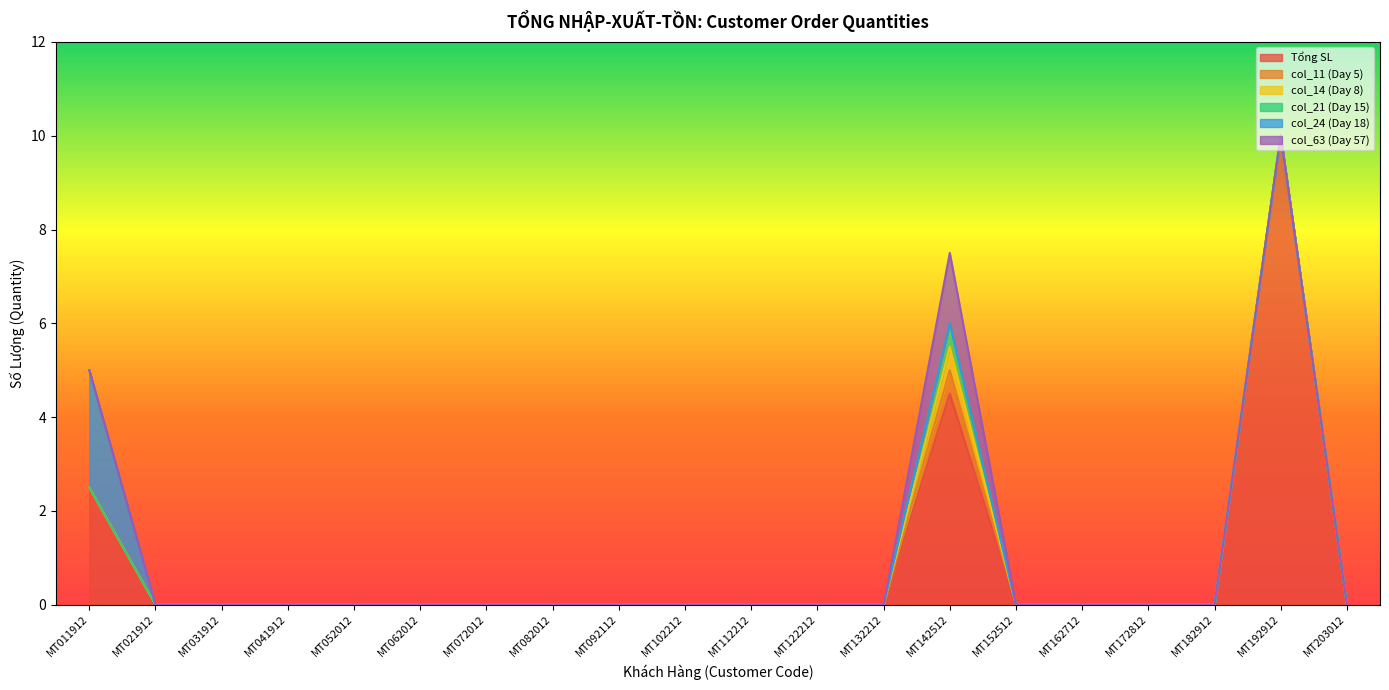

The value of col_63 (Day 57) at MT072012 is 0.8. True or false?

False